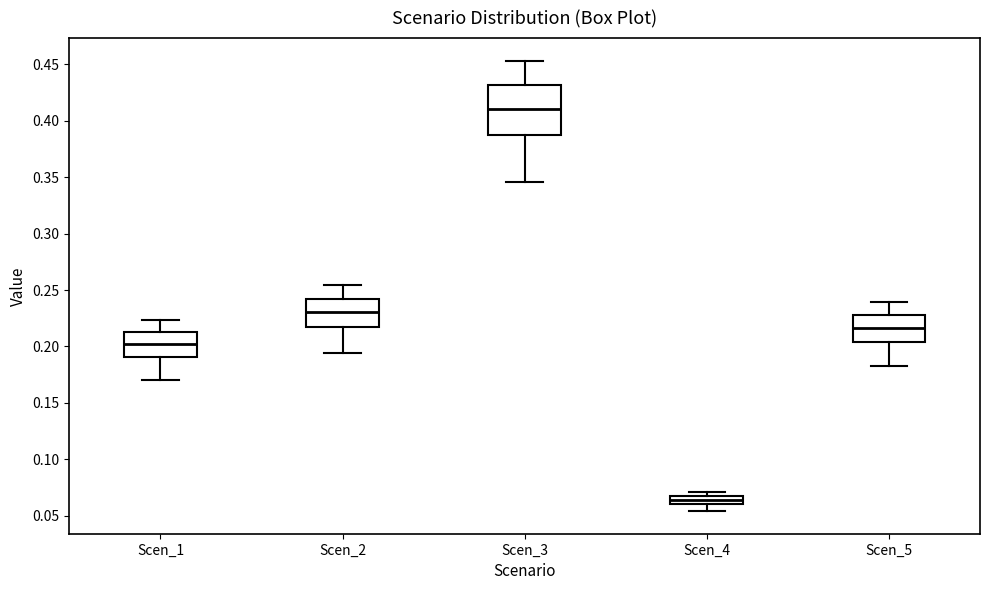

Which box's median line is the highest?

Scen_3